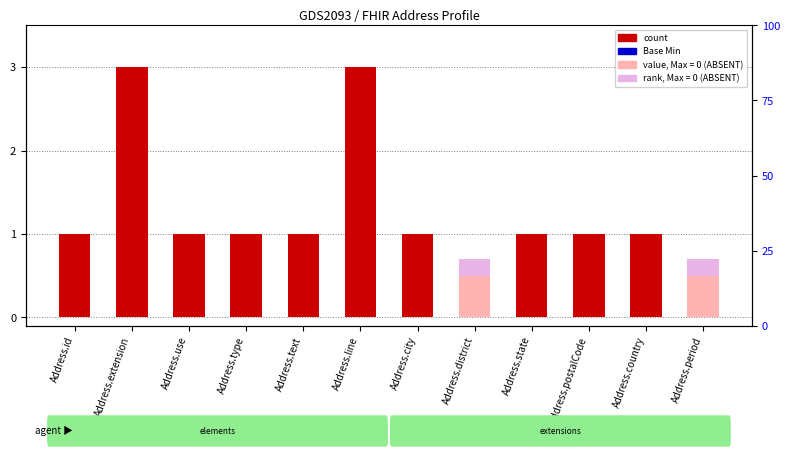

Count the rank, absent values in the range 0 to 1.

12